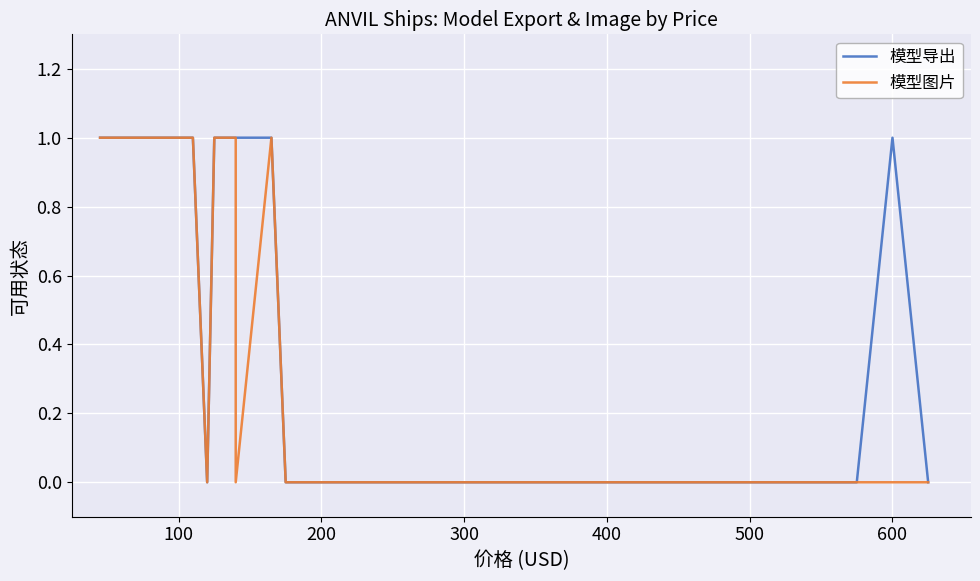

True or false: 模型导出 has a value of 2 at 11.

False